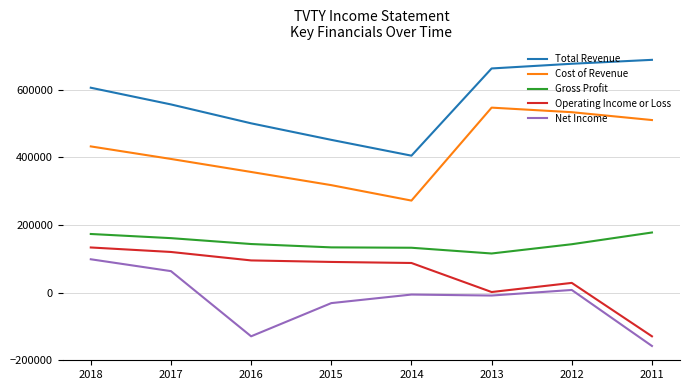

At how many categories does at least one series exceed 302660?

8